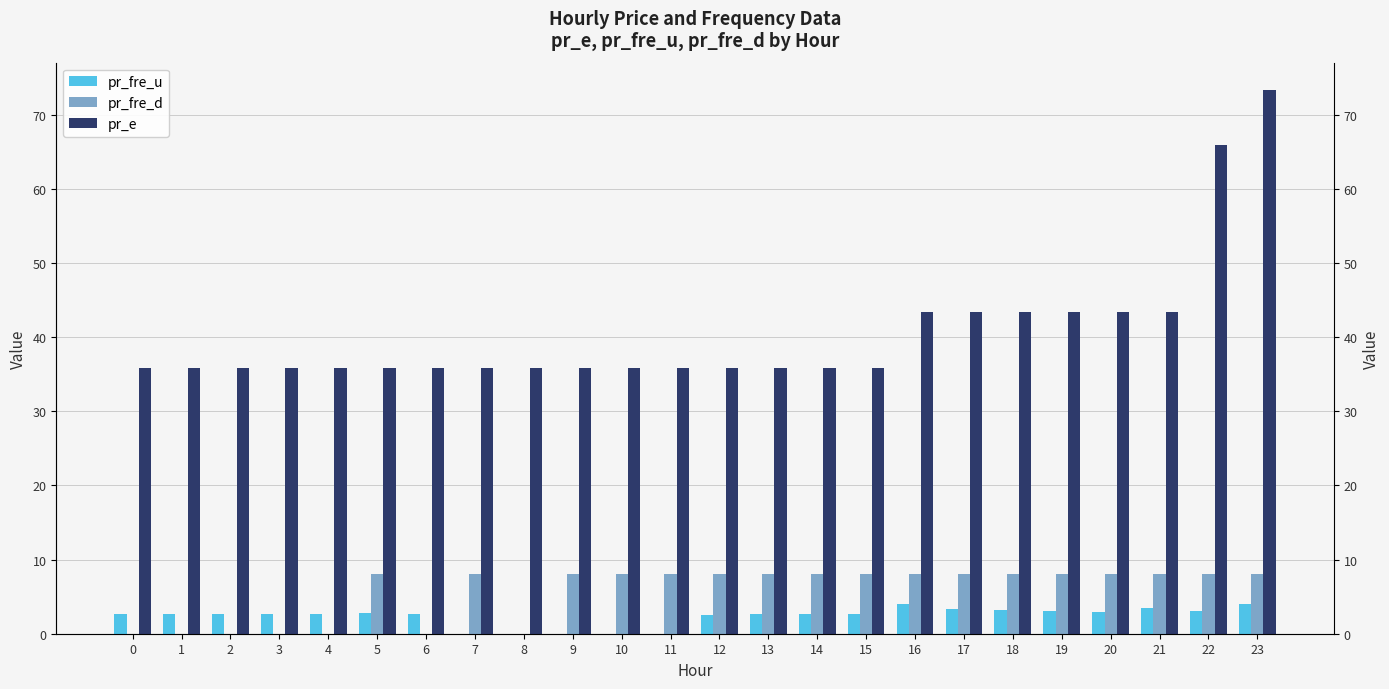

Reading left to right, extract all data points from this chart.

pr_fre_u: 0=2.7	1=2.7	2=2.7	3=2.7	4=2.7	5=2.8	6=2.7	7=0.0	8=0.0	9=0.0	10=0.0	11=0.0	12=2.5	13=2.7	14=2.7	15=2.7	16=4.0	17=3.4	18=3.2	19=3.1	20=2.9	21=3.4	22=3.0	23=4.0
pr_fre_d: 0=0.0	1=0.0	2=0.0	3=0.0	4=0.0	5=8.0	6=0.0	7=8.0	8=0.0	9=8.0	10=8.0	11=8.0	12=8.0	13=8.0	14=8.0	15=8.0	16=8.0	17=8.0	18=8.0	19=8.0	20=8.0	21=8.0	22=8.0	23=8.0
pr_e: 0=35.9	1=35.9	2=35.9	3=35.9	4=35.9	5=35.9	6=35.9	7=35.9	8=35.9	9=35.9	10=35.9	11=35.9	12=35.9	13=35.9	14=35.9	15=35.9	16=43.5	17=43.5	18=43.5	19=43.5	20=43.5	21=43.5	22=66.0	23=73.4